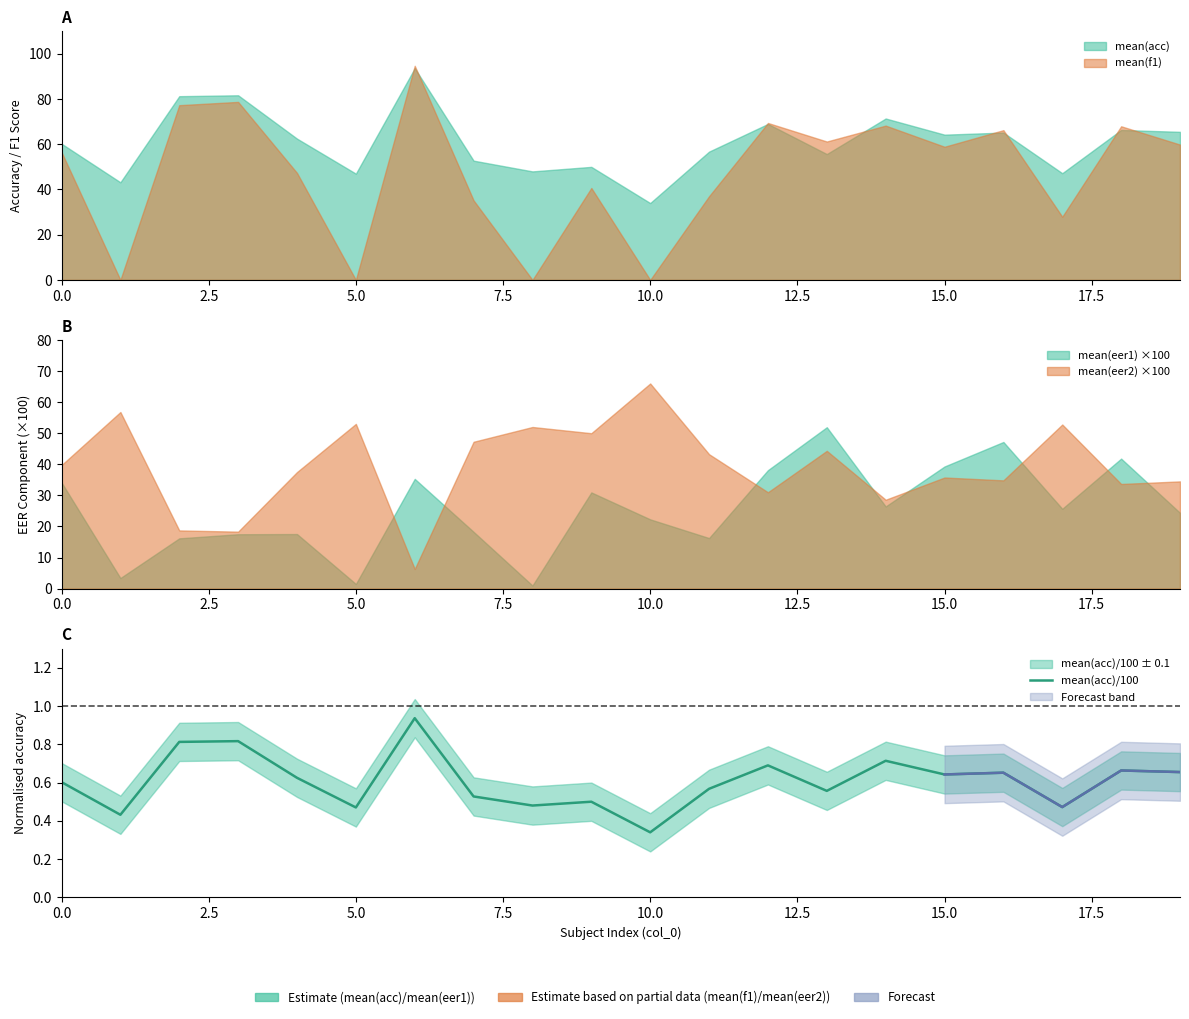

Reading left to right, list all the values displayed in this chart.

0.6	0.4	0.8	0.8	0.6	0.5	0.9	0.5	0.5	0.5	0.3	0.6	0.7	0.6	0.7	0.6	0.7	0.5	0.7	0.7